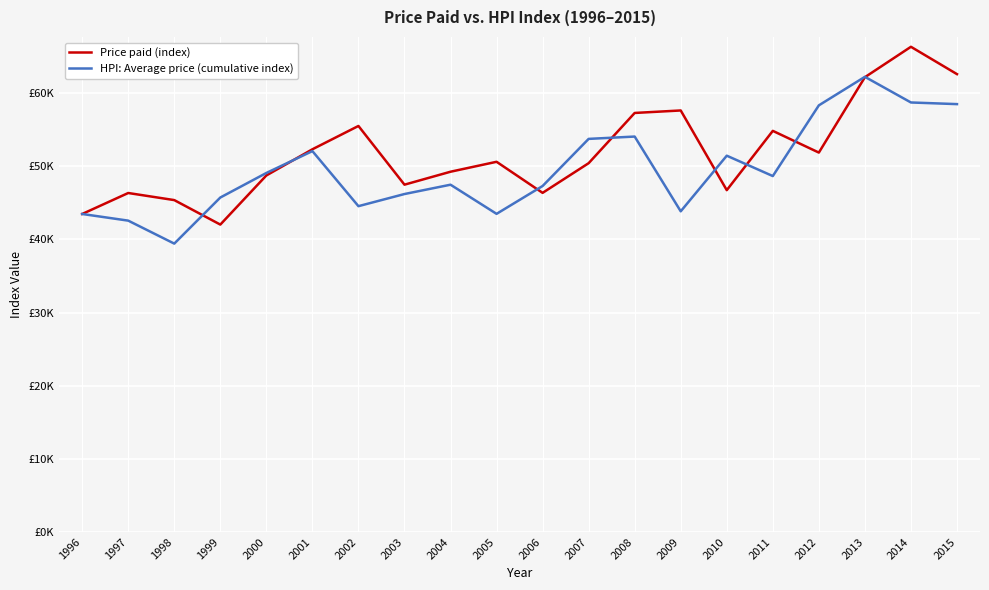

Is it true that HPI: Average price (cumulative index) equals 52092.3 at 2001?

True